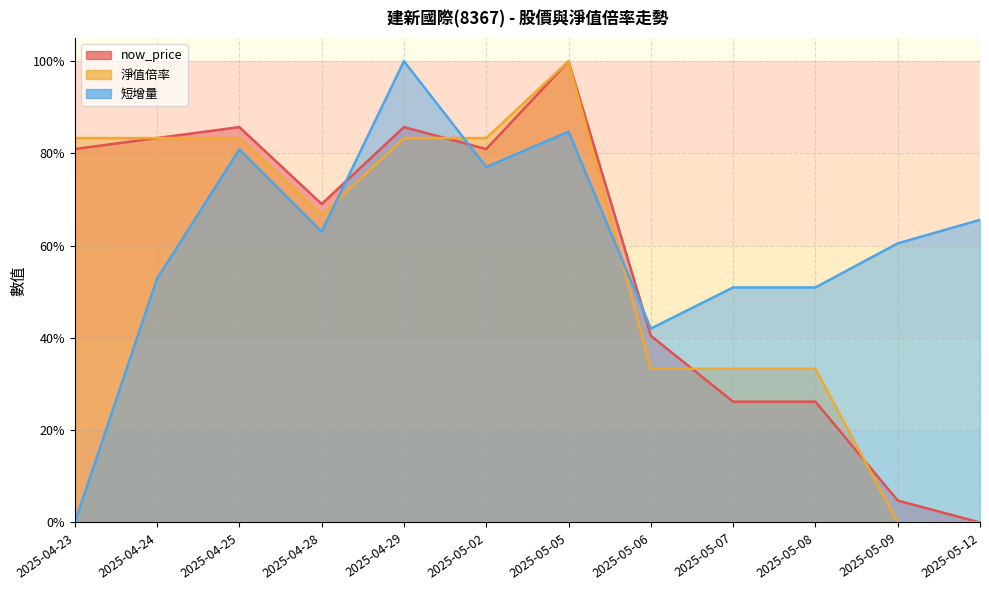

The now_price series shows 30.6 at 2025-05-02. True or false?

False